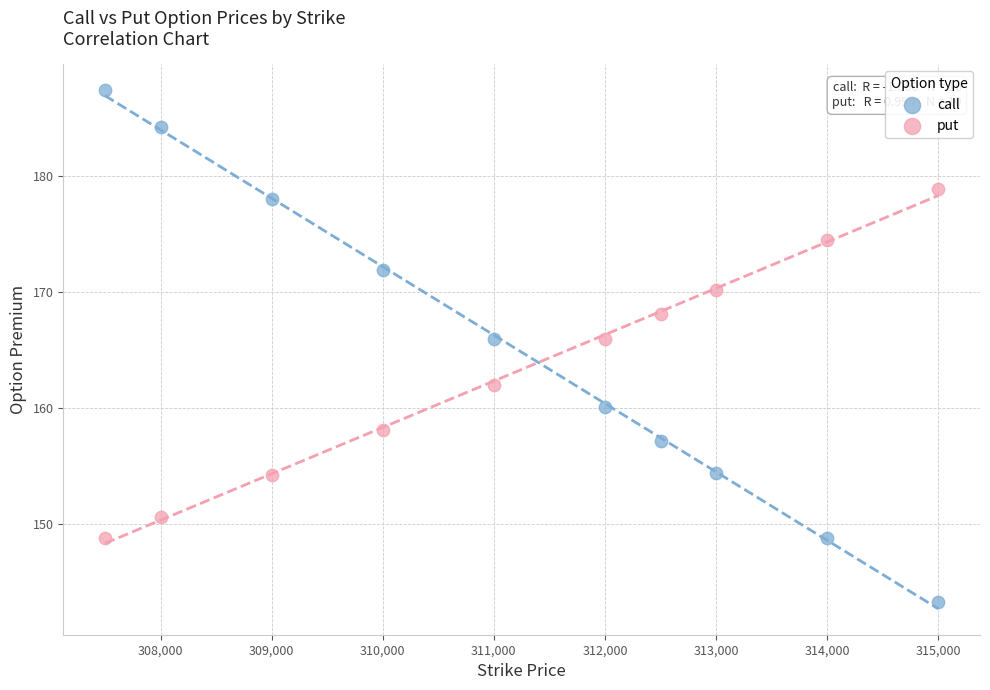

Which series contains the lowest Y value?

call